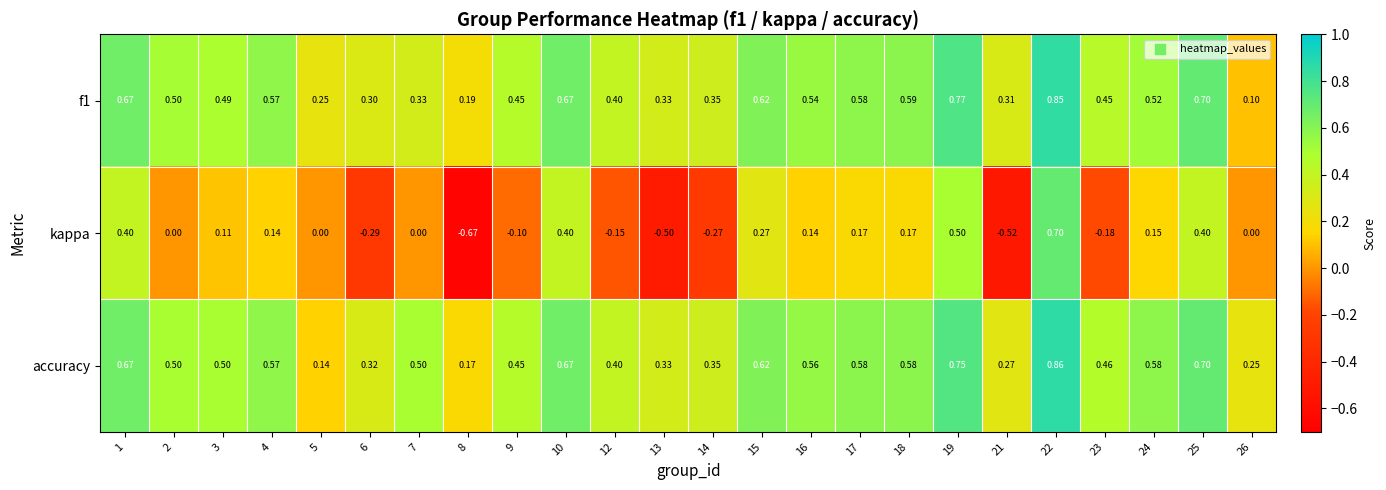

Which series has the largest total across all categories?

accuracy